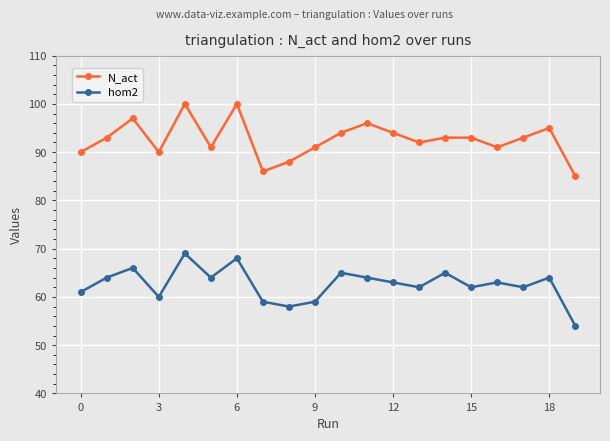

Which series has the largest total across all categories?

N_act